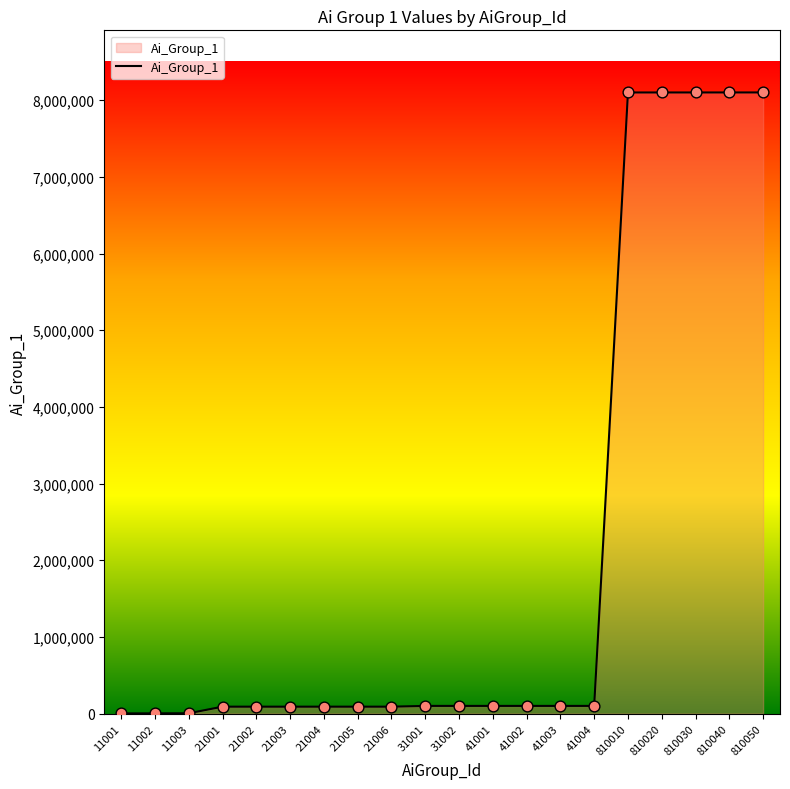

Which has a higher value, 11002 or 41001?

41001